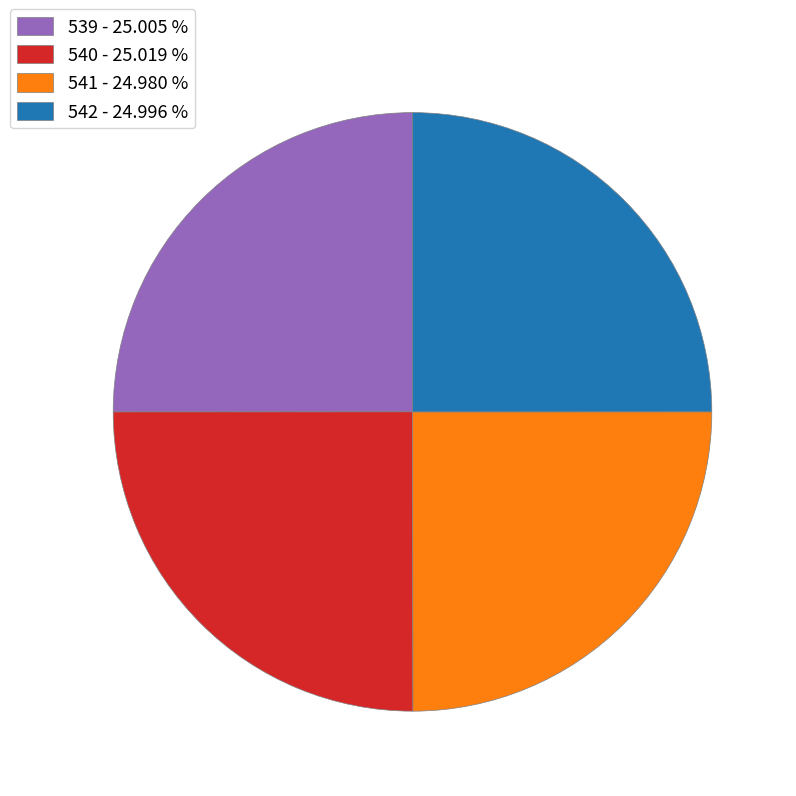

Does 542 - 24.996 % represent more than half of the total?

No